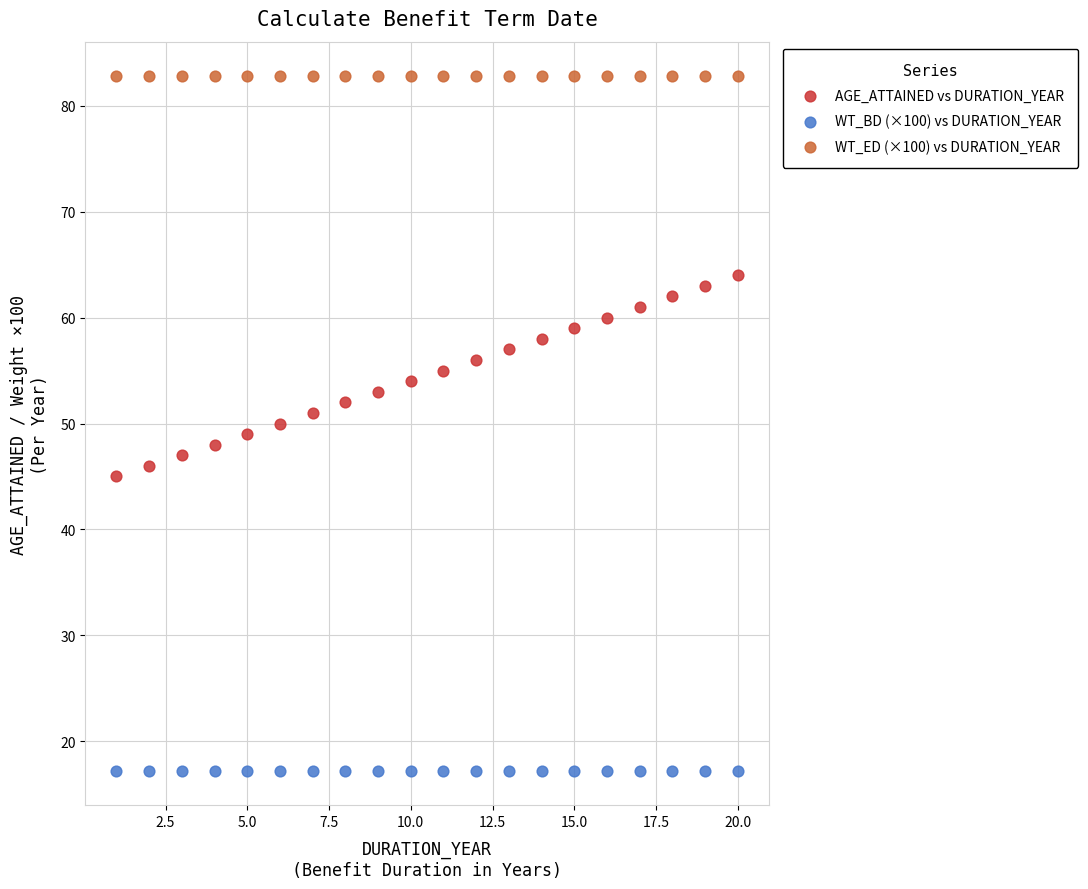

Which series contains the lowest Y value?

WT_BD (×100) vs DURATION_YEAR